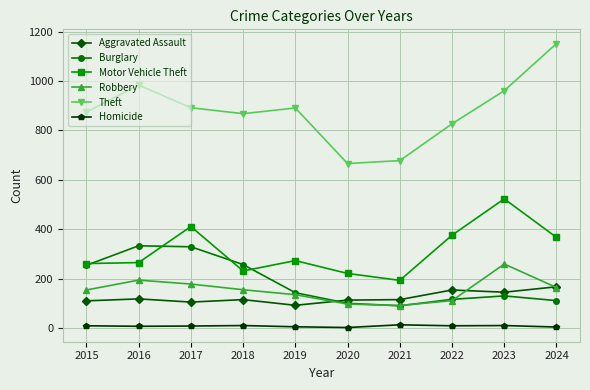

At how many categories does at least one series exceed 1103?

1